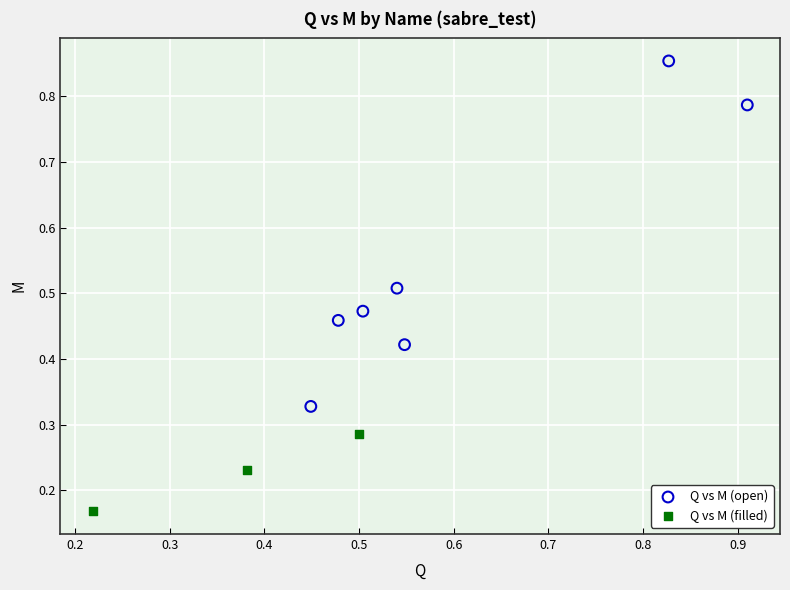

Which series contains the lowest Y value?

Q vs M (filled)